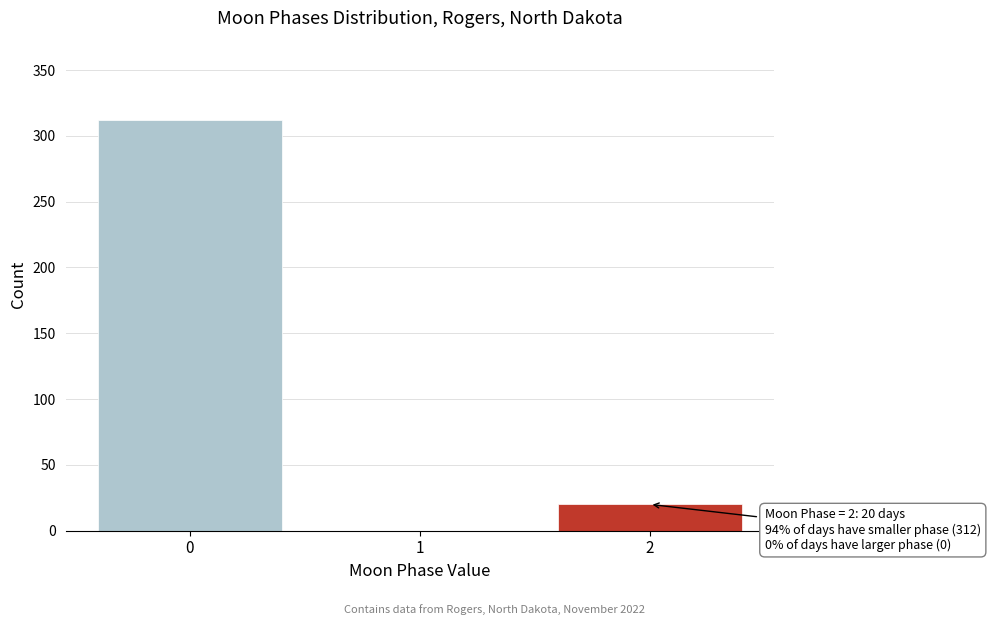

Reading left to right, list all the values displayed in this chart.

0=312	1=0	2=20